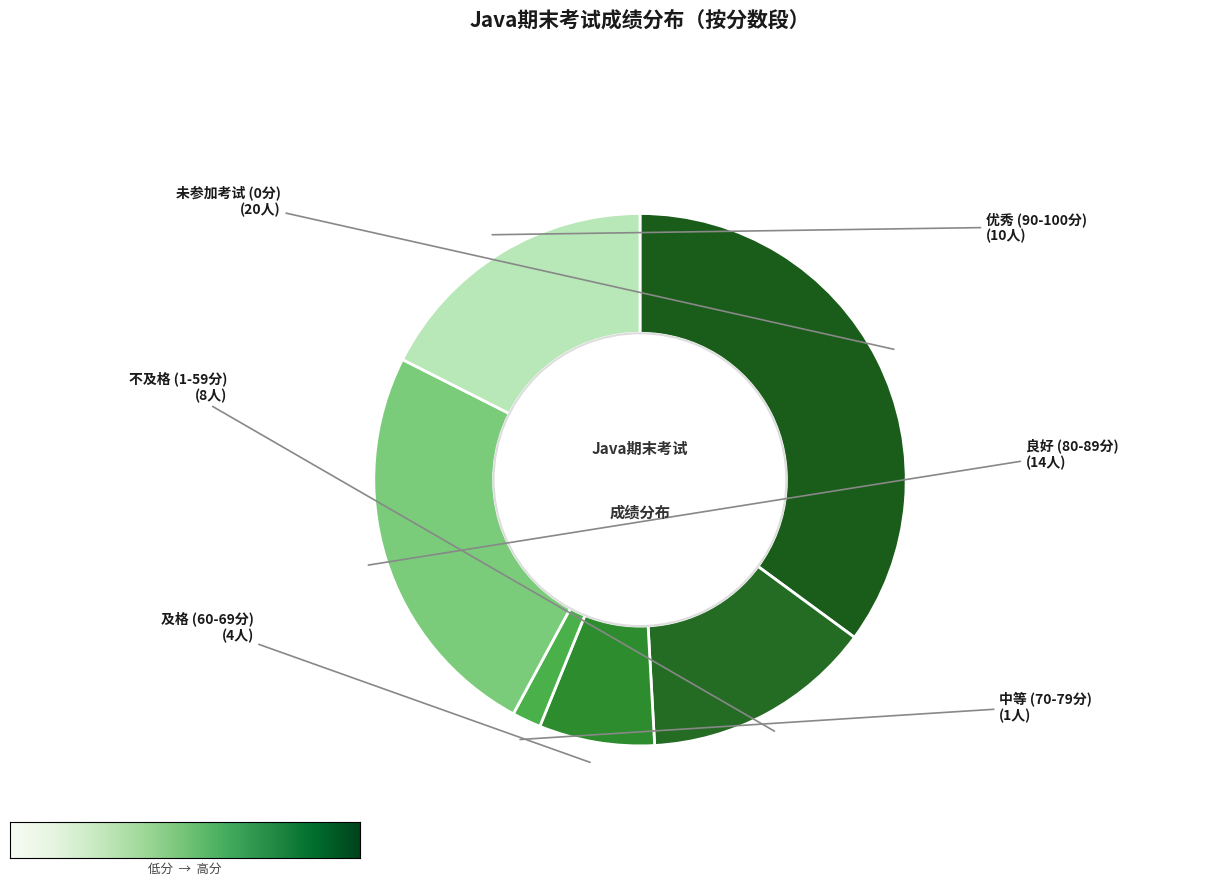

How many slices are in this pie chart?

6